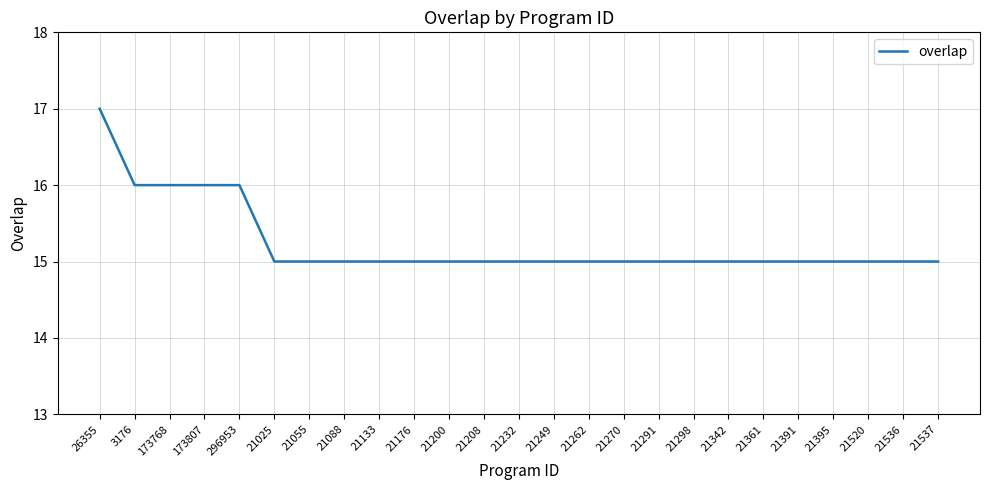

What is the sum of the values at 21342 and 173768?

31